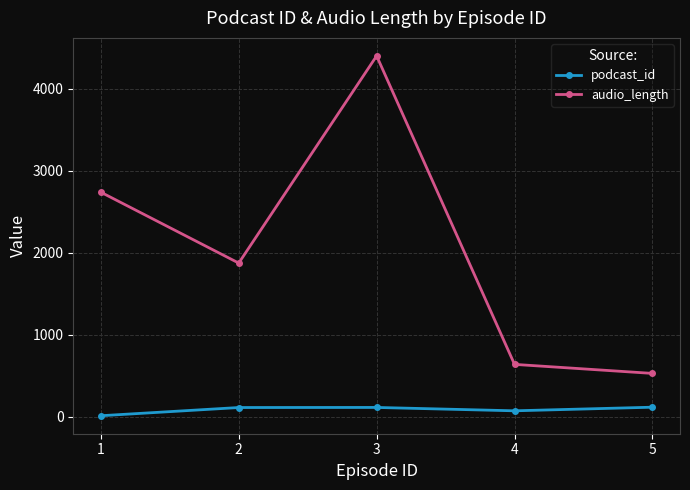

The value of audio_length at 3 is 4401. True or false?

True